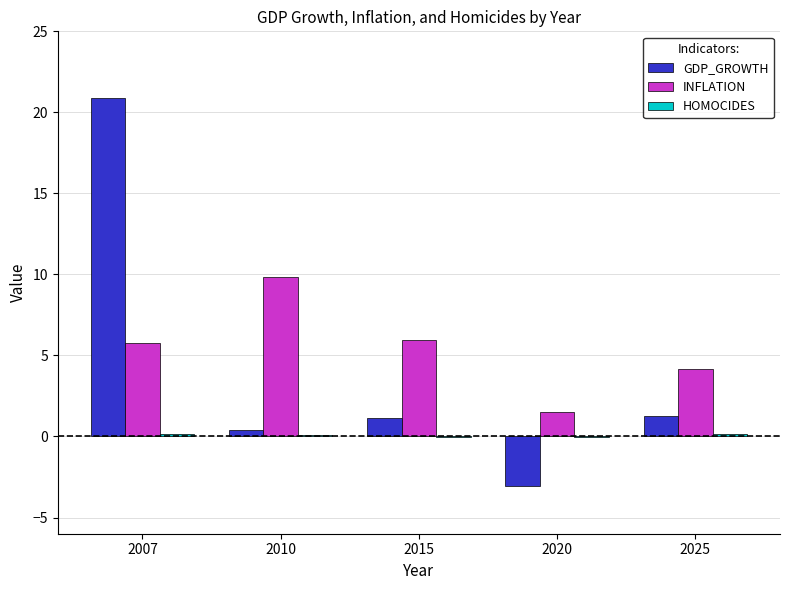

Is it true that INFLATION equals 5.8 at 2007?

True